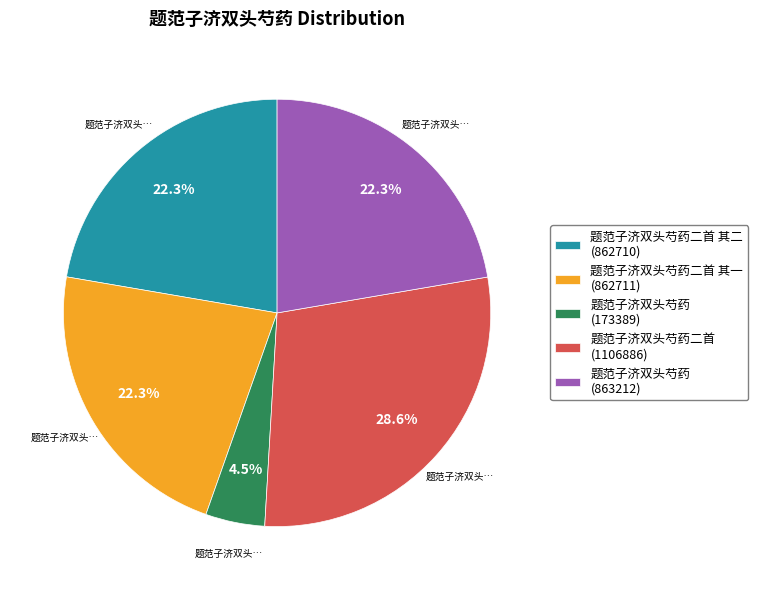

Approximately how many times larger is the value at 题范子济双头芍药二首 (1106886) compared to 题范子济双头芍药 (863212)?

1.3